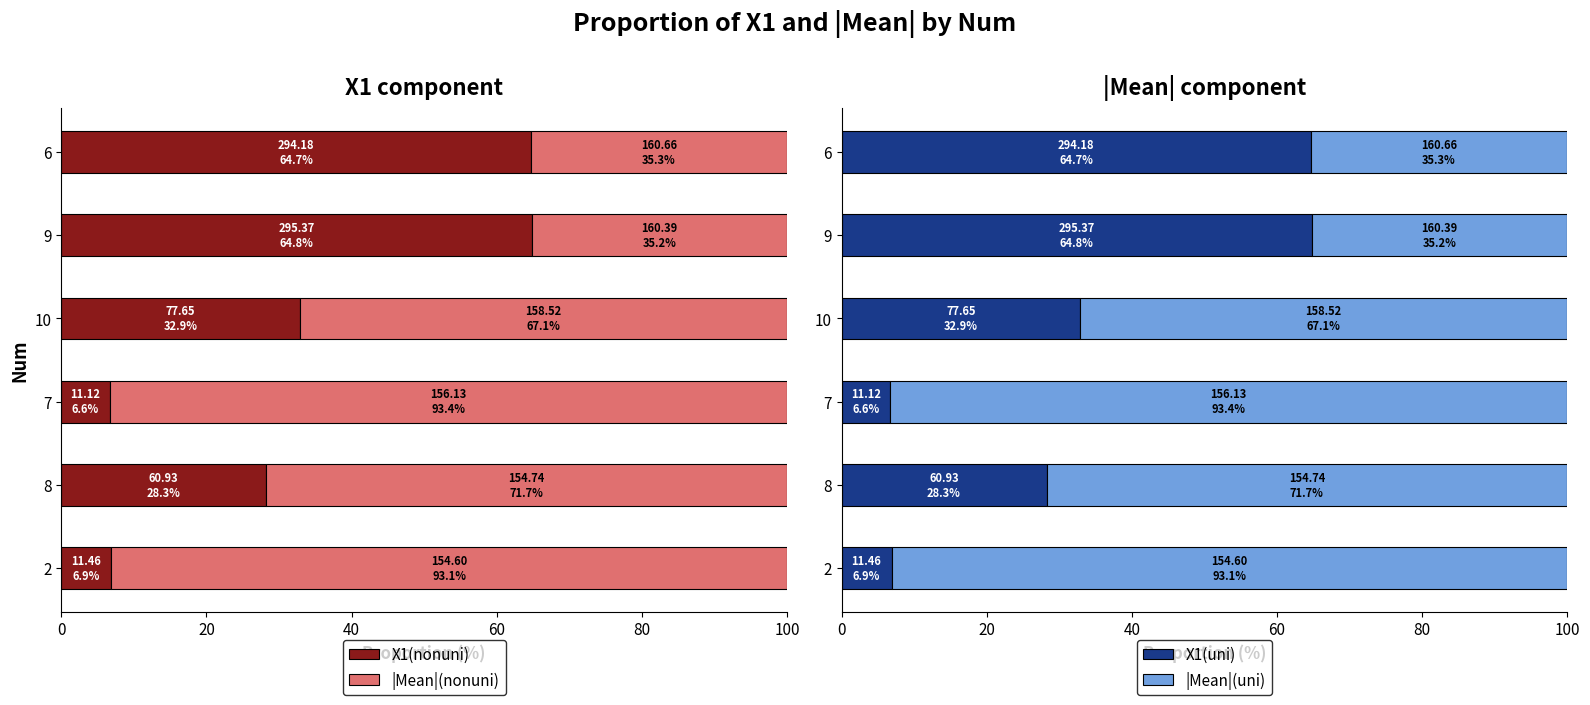

What is the maximum value for X1(uni)?

64.8